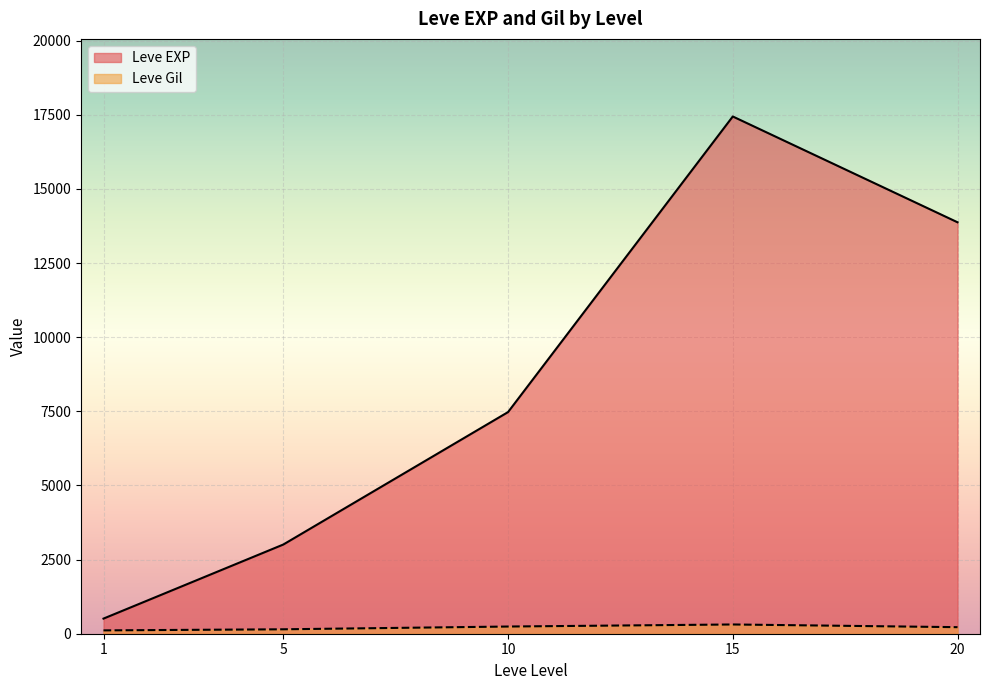

At which category does Leve EXP reach its first local peak?

15